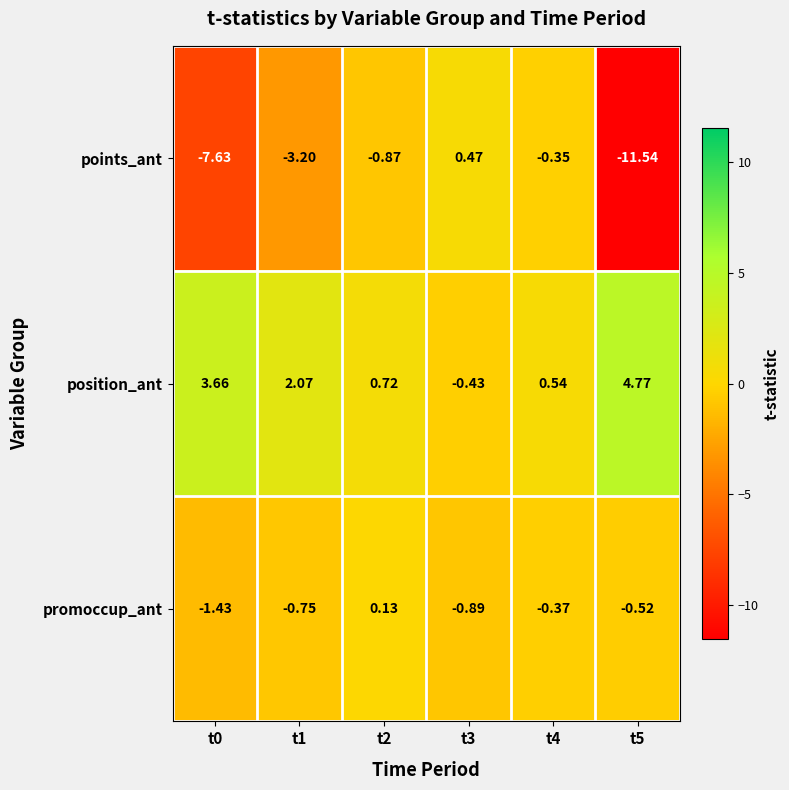

Which series has the largest total across all categories?

position_ant